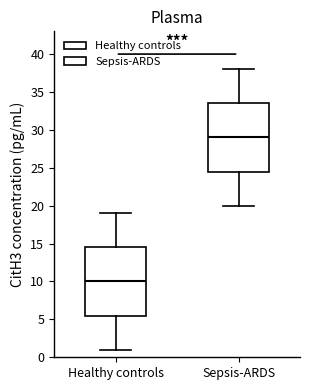

Reading left to right, read every box against the y-axis: the position of its median line, the range the box covers, and the ends of its whiskers. The values are not printed on the chart, so give them approximately, as read against the axis.

Healthy controls: median 10.0, box 5.5 to 14.5, whiskers 1.0 to 19.0
Sepsis-ARDS: median 29.0, box 24.5 to 33.5, whiskers 20.0 to 38.0